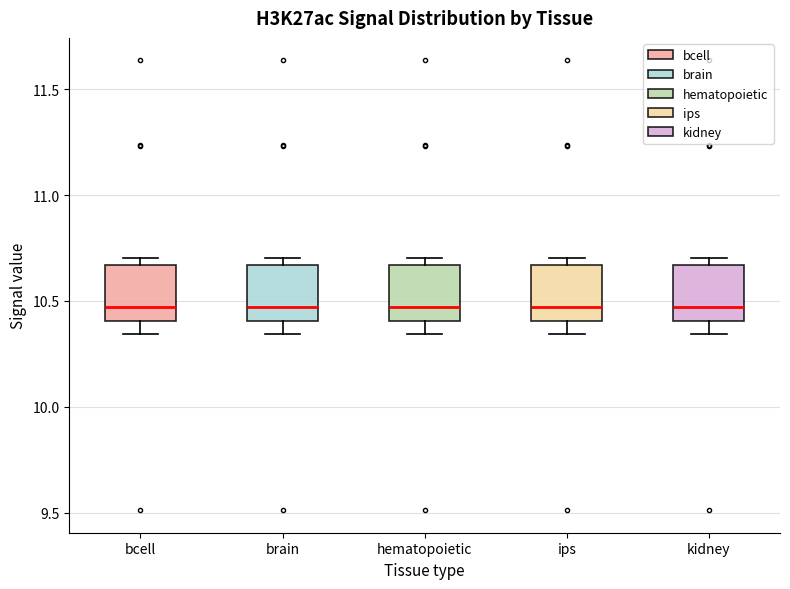

Where does the lower whisker of the box for bcell end on the y-axis? The values are not printed on the chart, so give them approximately, as read against the axis.

10.35